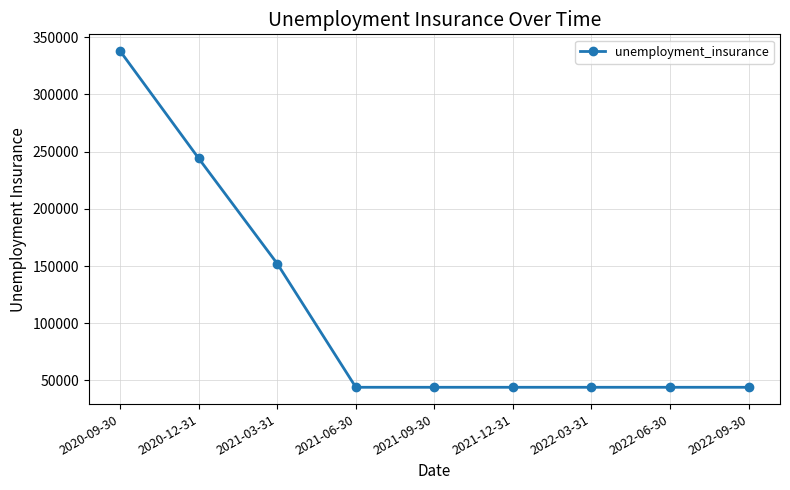

What is the label of the 4th point from the left?

2021-06-30